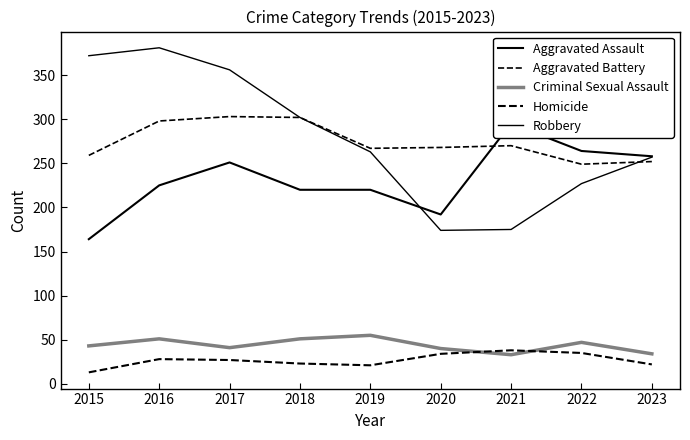

What is the sum of the Aggravated Battery values at 2022 and 2015?

508